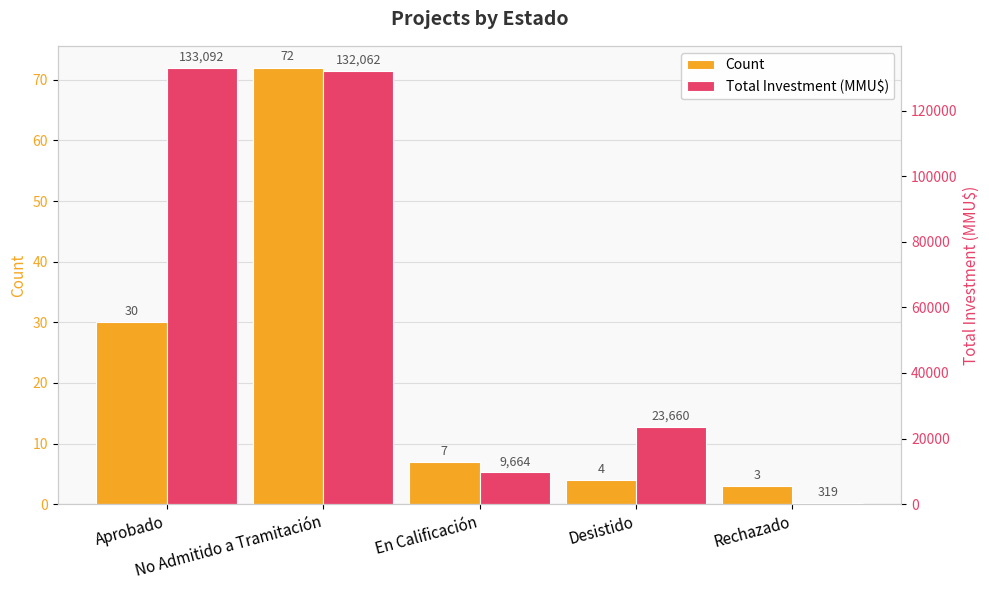

Are the bars grouped side by side (vs. stacked)?

Yes